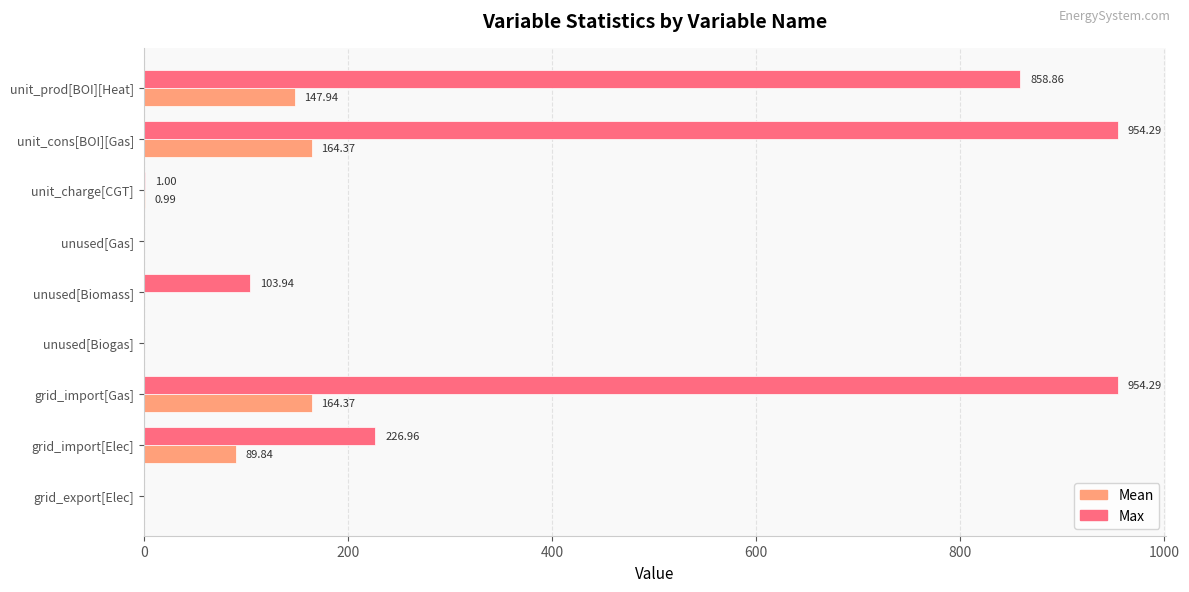

At which label is Max closest to 477?

grid_import[Elec]